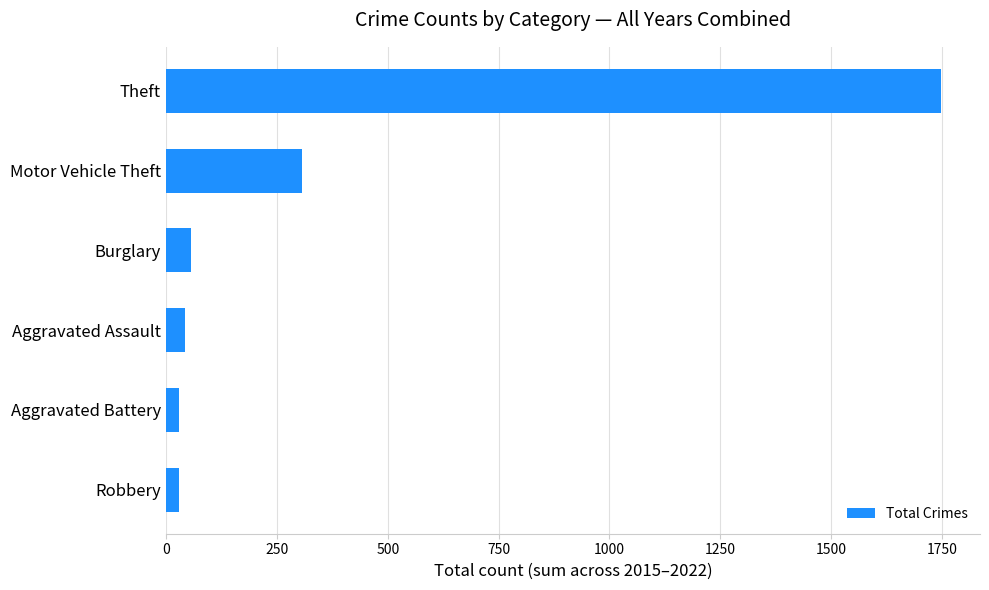

What is the sum of all values?

2211